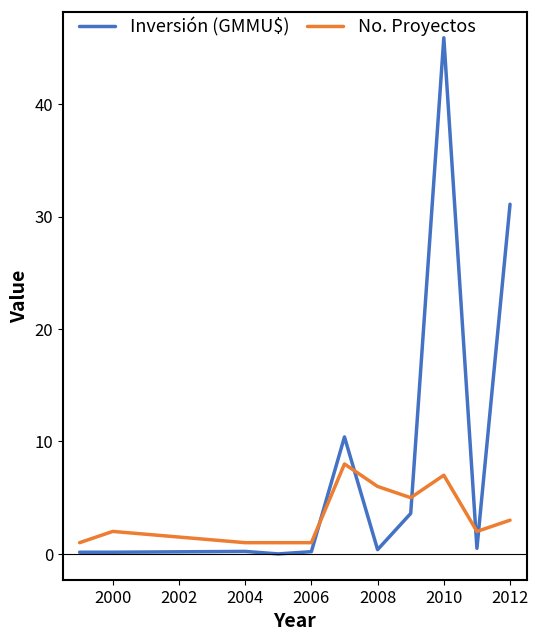

In No. Proyectos, how many points are higher than both neighbors (excluding endpoints)?

3